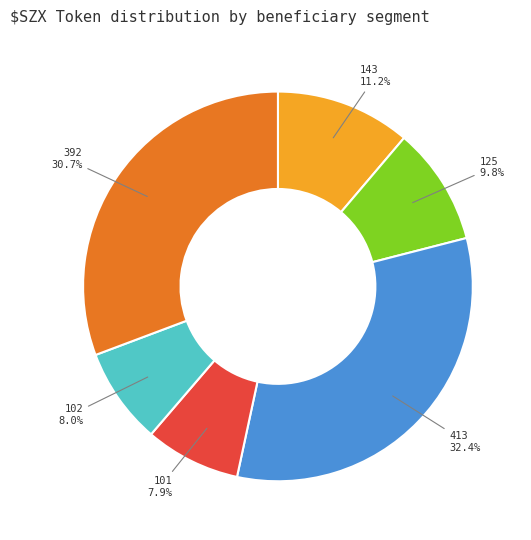

Does any single category account for the majority?

No